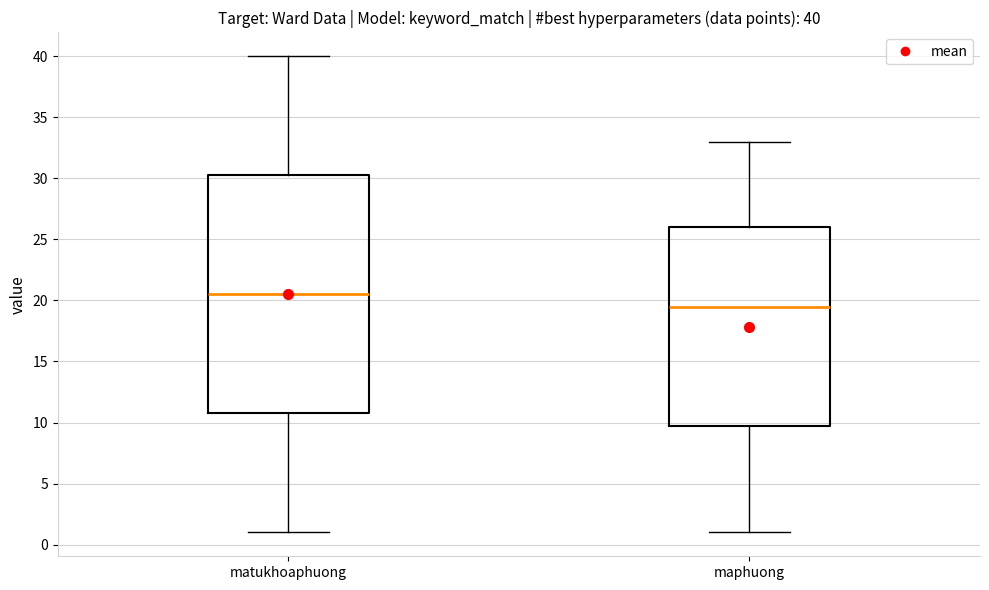

Which box's median line is the highest?

matukhoaphuong